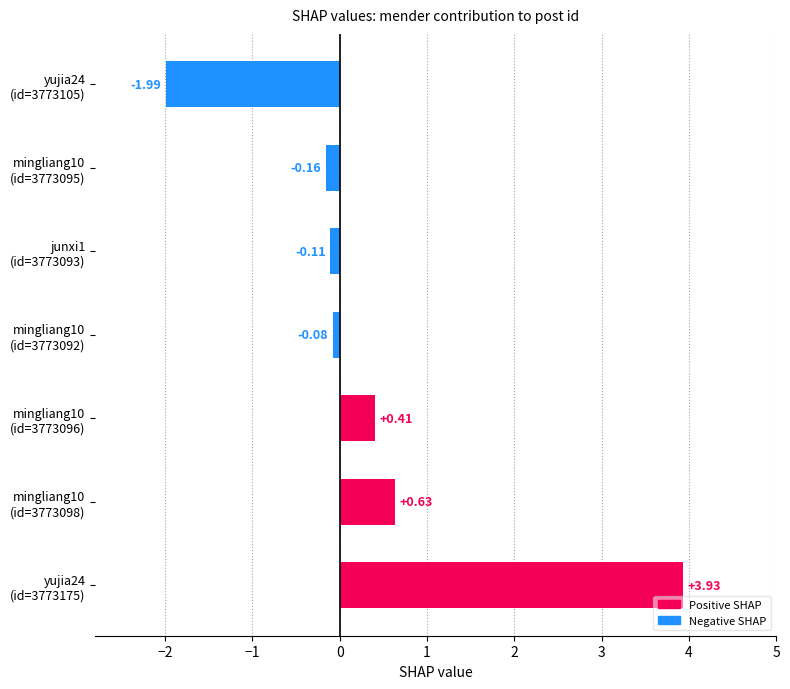

What is the sum of all values?

2.6